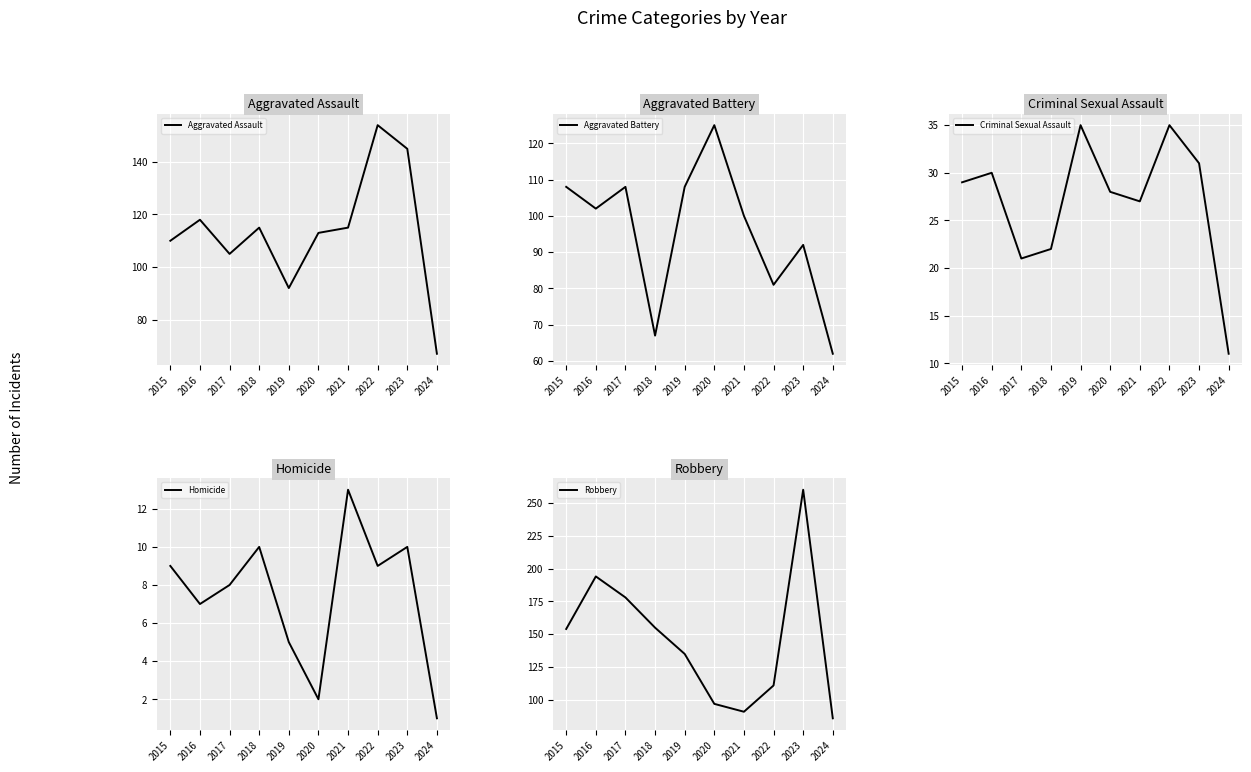

How many data points in Aggravated Battery are above 102?

4